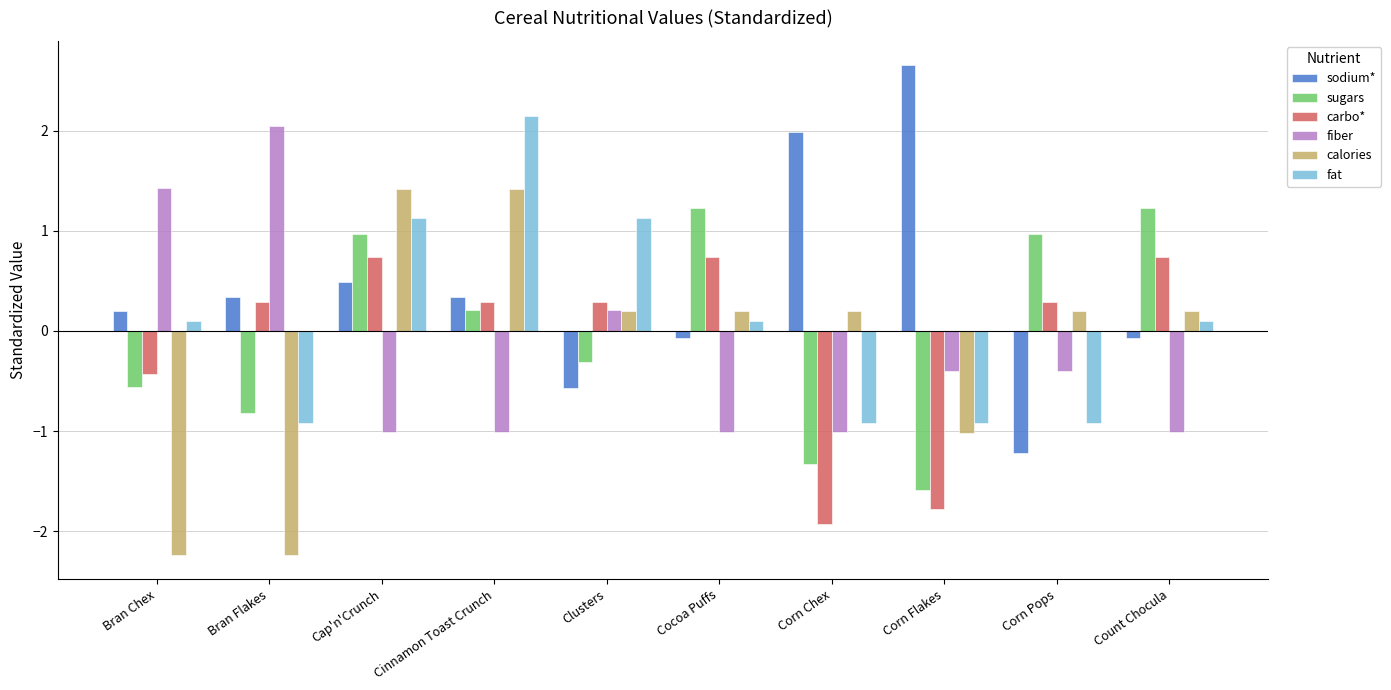

What is the label of the 9th bar from the left?

Corn Pops